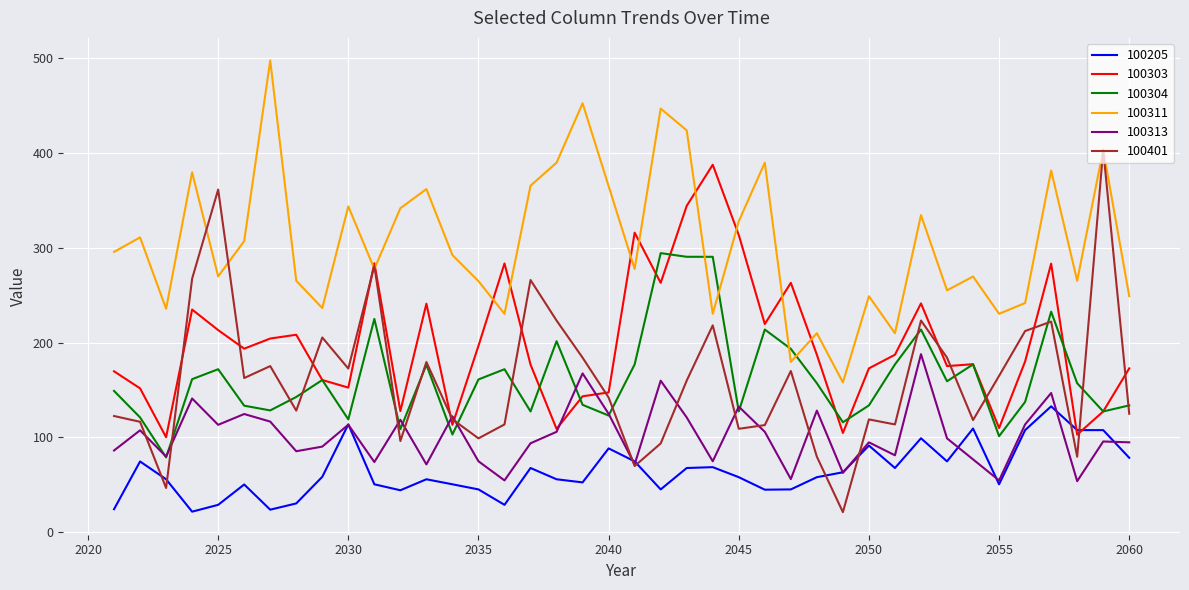

Which series has the largest range (max minus min)?

100401